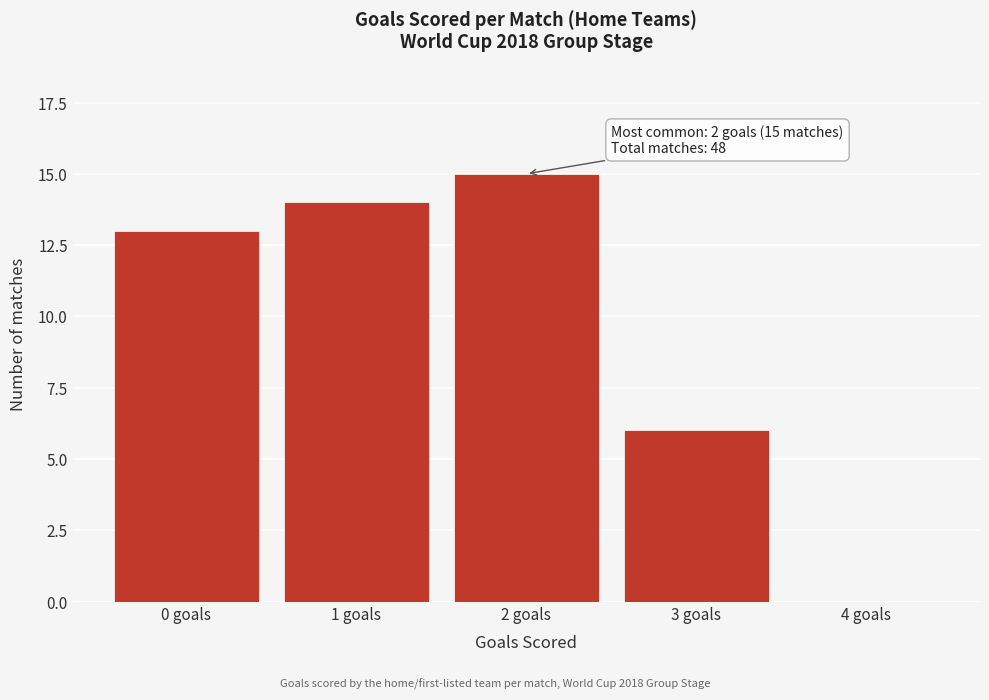

Reading left to right, transcribe all the data shown in this chart.

0 goals=13	1 goals=14	2 goals=15	3 goals=6	4 goals=0